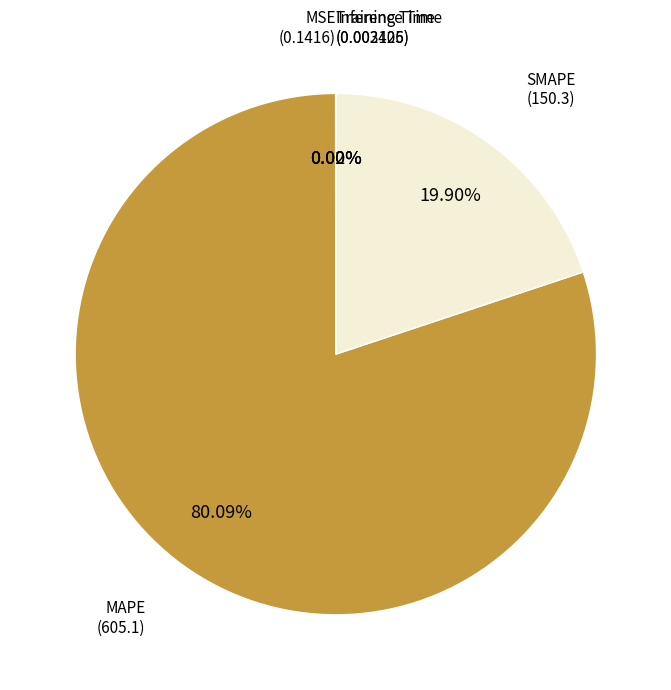

Is there a majority slice in this chart?

Yes